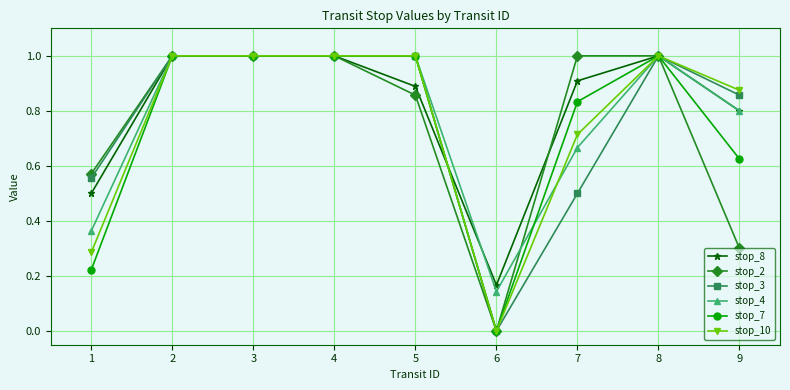

What is the value of the stop_8 point at the 4th from the left?

1.0